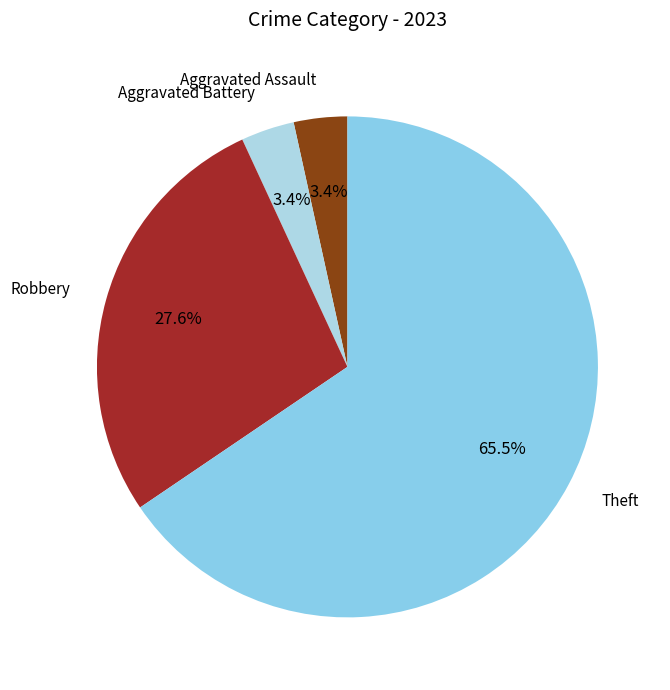

Count the number of slices in the pie.

4